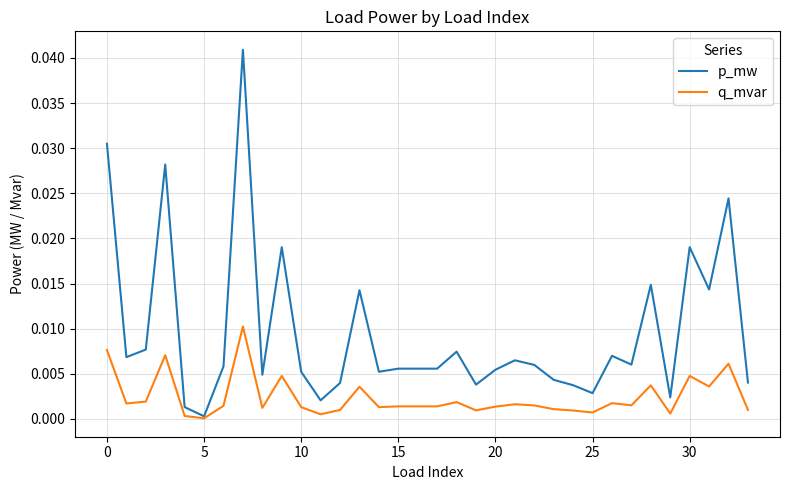

Which series has the largest range (max minus min)?

p_mw